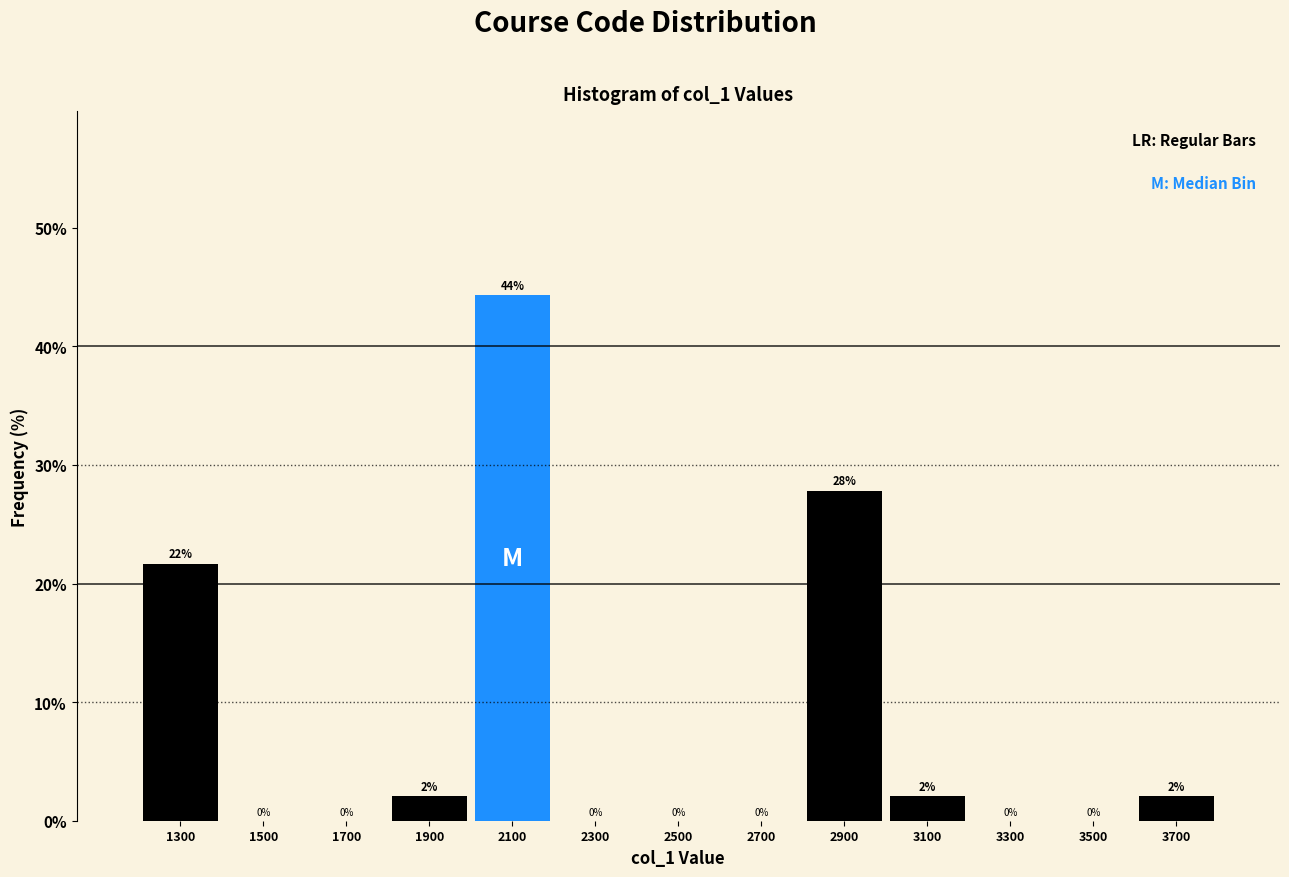

Over which range of the x-axis is the bar tallest?

2000 to 2200